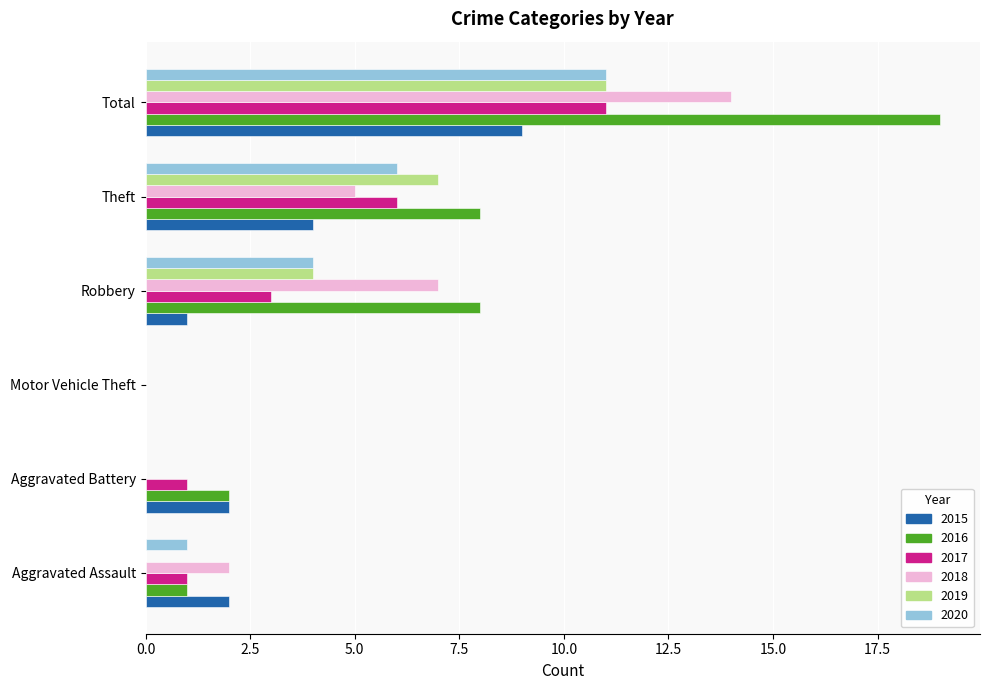

What are all the series names shown in the legend?

2015, 2016, 2017, 2018, 2019, 2020